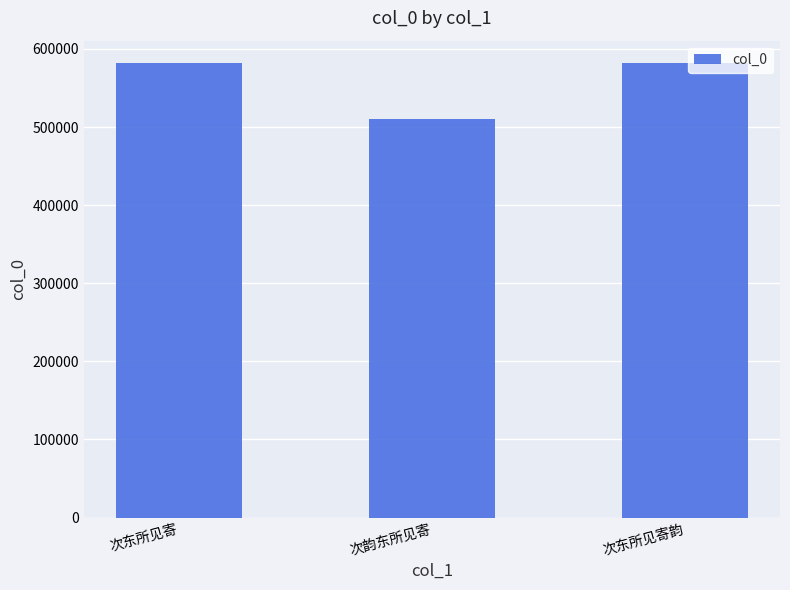

How many values are below 581488?

1